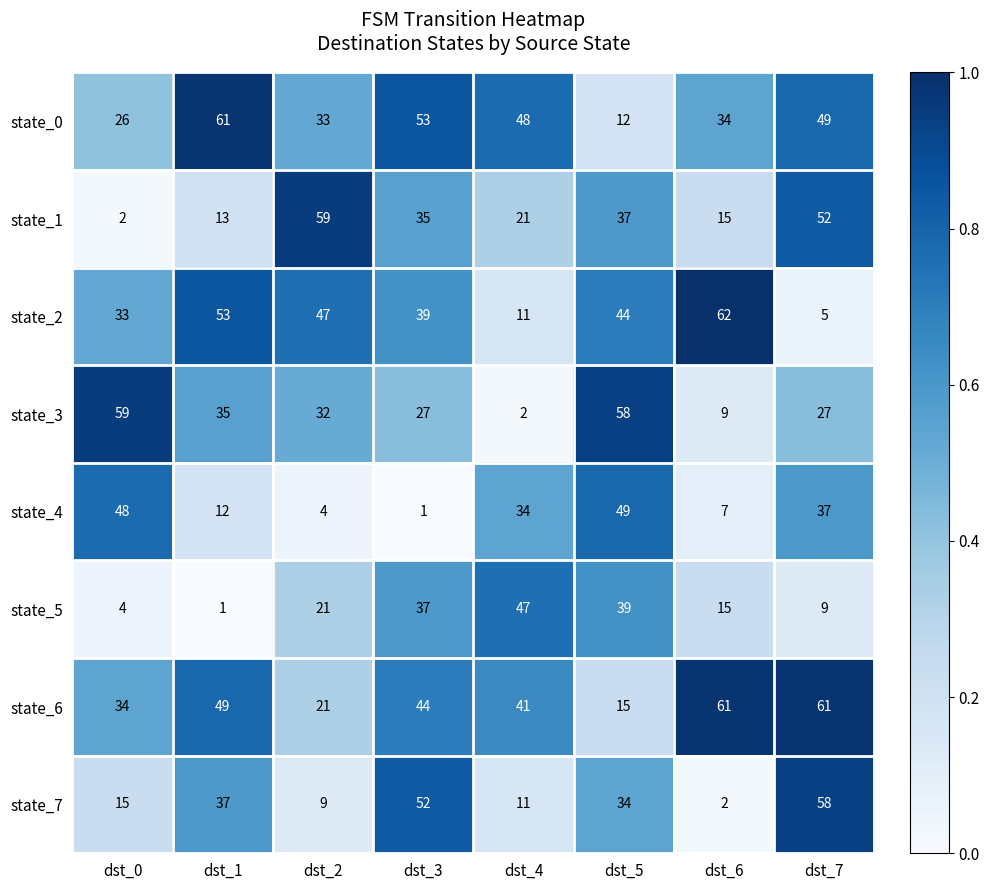

Between dst_5 and dst_6, which series saw the biggest shift?

state_3